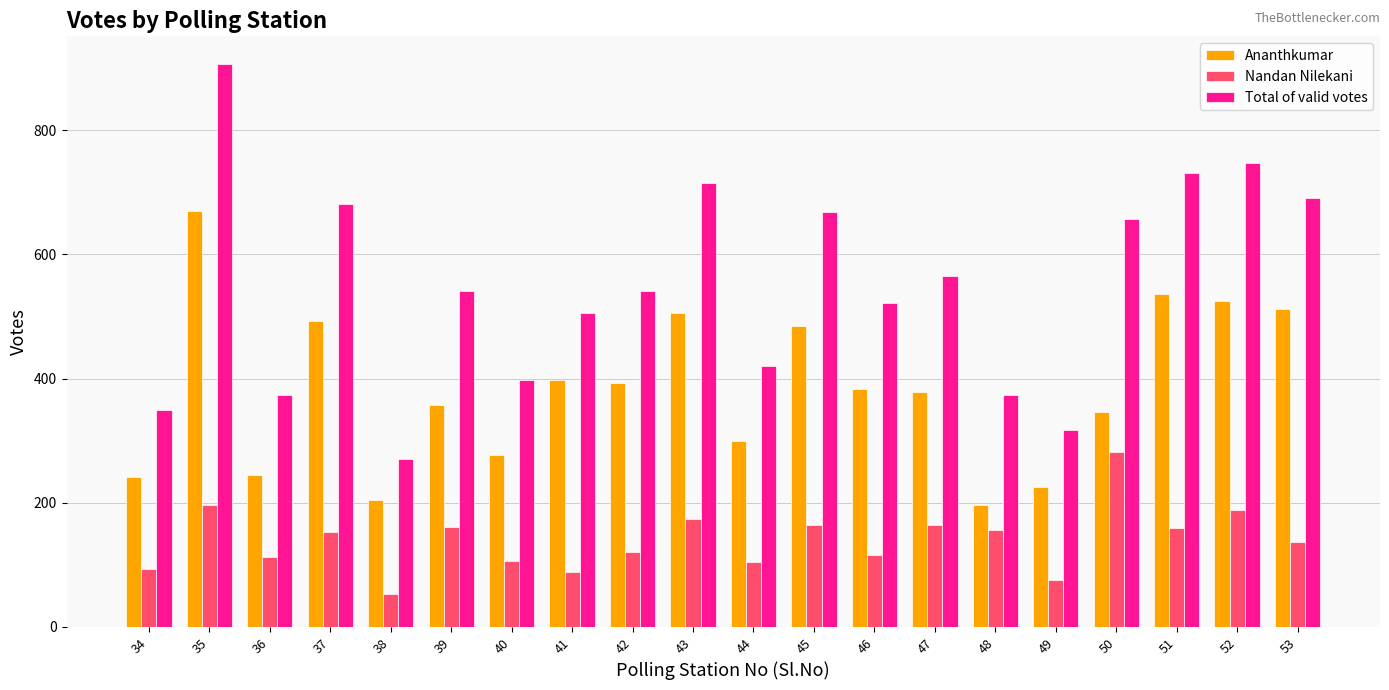

Is the value of Nandan Nilekani at 43 greater than the value of Total of valid votes at 39?

No